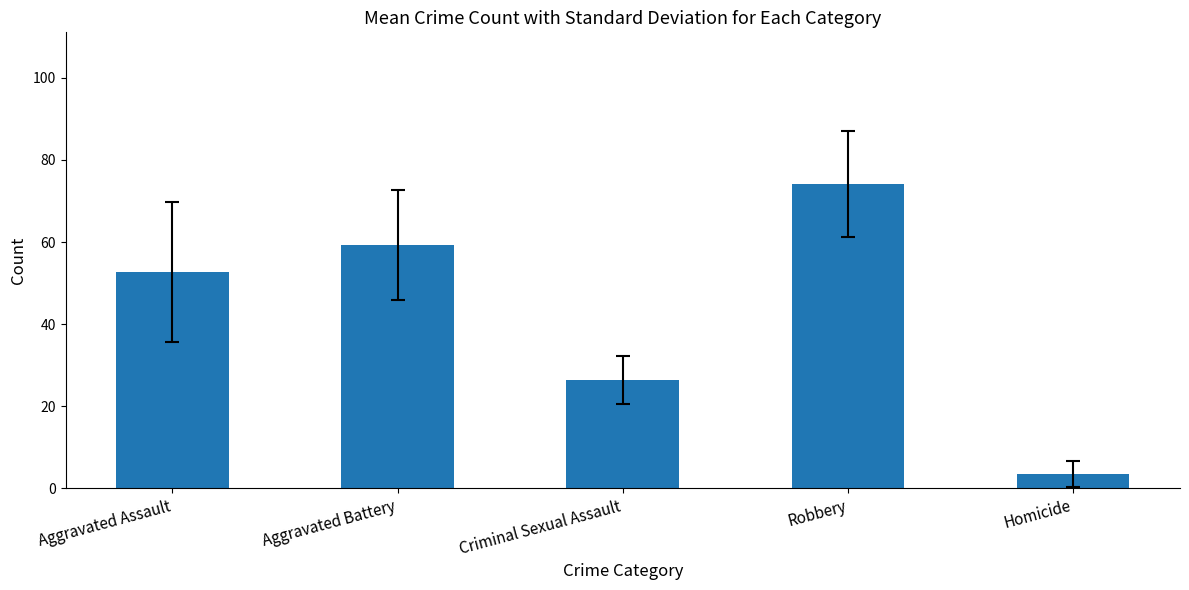

The value at Aggravated Battery is 24.3. True or false?

False